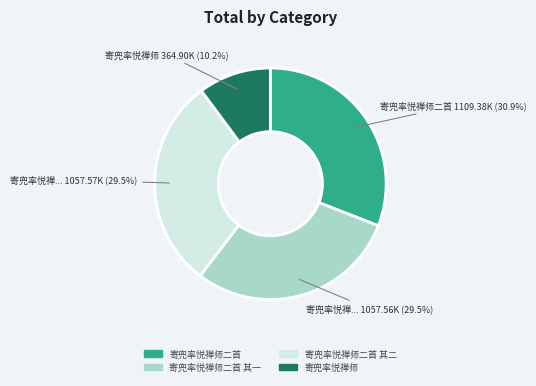

True or false: 寄兜率悦禅师 accounts for 20% of the total.

False